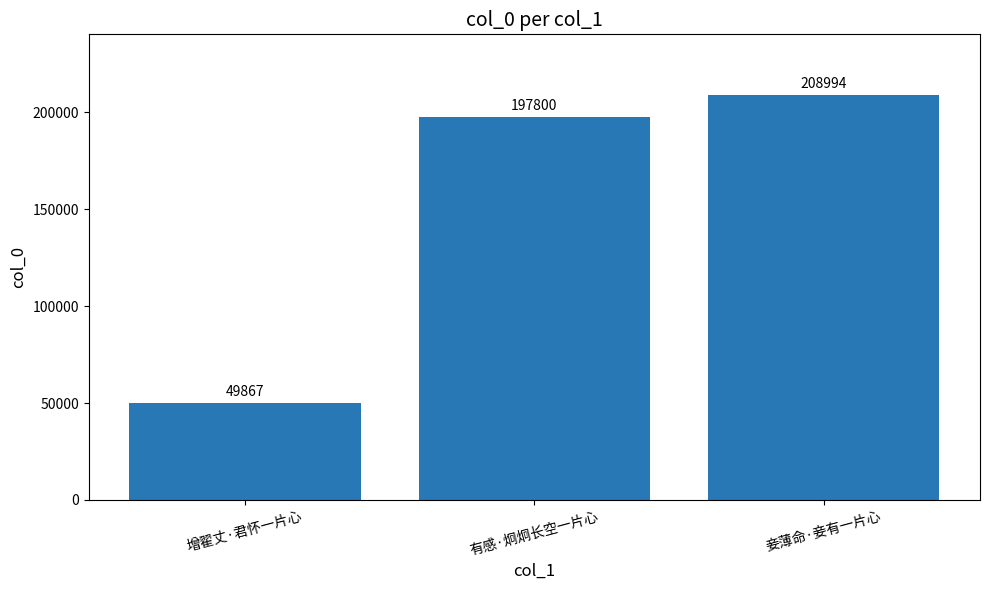

What is the greatest value displayed?

208994